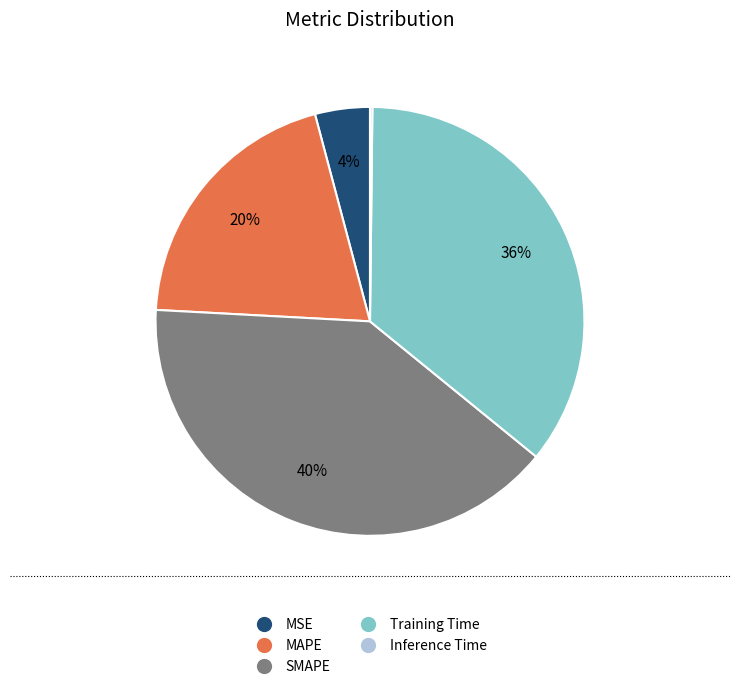

To the nearest percent, what is the difference between the Training Time and MSE slice percentages?

32%